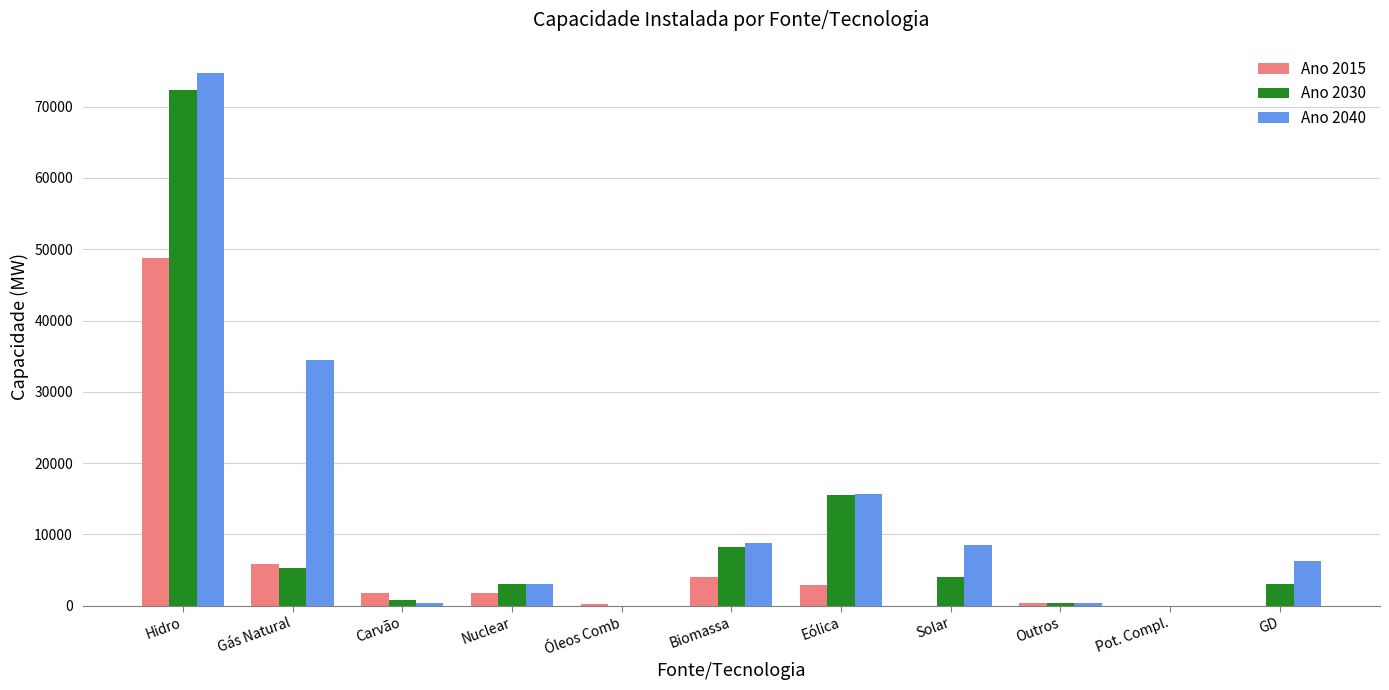

Which category has the highest value across all series?

Hidro